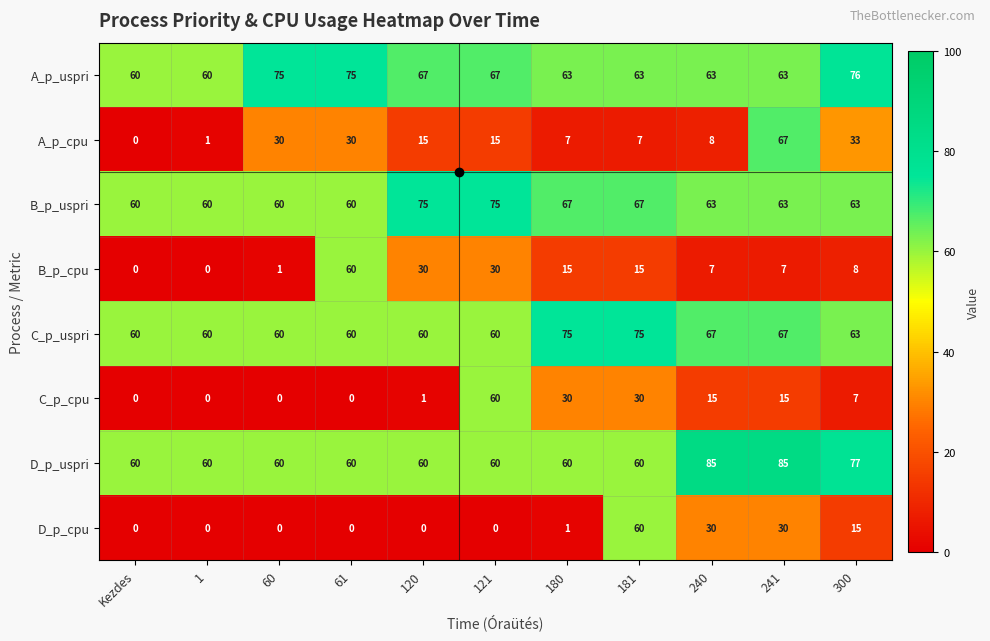

Which series has the largest total across all categories?

A_p_uspri